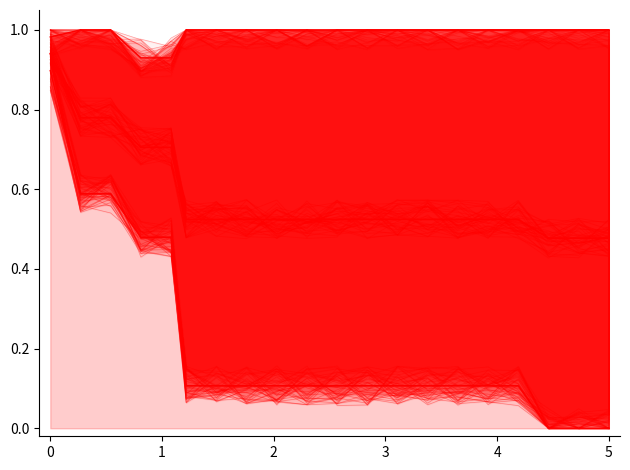

Reading left to right, list all the values displayed in this chart.

mean: 1.0	0.8	0.8	0.7	0.7	0.6	0.6	0.6	0.5	0.5	0.5	0.6	0.5	0.6	0.5	0.5	0.5	0.4	0.5	0.5
best: 0.9	0.6	0.6	0.5	0.5	0.1	0.1	0.1	0.1	0.1	0.1	0.2	0.1	0.1	0.1	0.1	0.1	0.0	0.0	0.0
worst: 1.0	1.0	1.0	0.9	1.0	1.0	1.0	1.0	1.0	1.0	1.0	1.0	1.0	1.0	1.0	1.0	1.0	1.0	1.0	1.0
mean (main): 0.9	0.8	0.8	0.7	0.7	0.5	0.5	0.5	0.5	0.5	0.5	0.5	0.5	0.5	0.5	0.5	0.5	0.5	0.5	0.5
best (main): 0.9	0.6	0.6	0.5	0.5	0.1	0.1	0.1	0.1	0.1	0.1	0.1	0.1	0.1	0.1	0.1	0.1	0.0	0.0	0.0
worst (main): 1.0	1.0	1.0	0.9	0.9	1.0	1.0	1.0	1.0	1.0	1.0	1.0	1.0	1.0	1.0	1.0	1.0	1.0	1.0	1.0